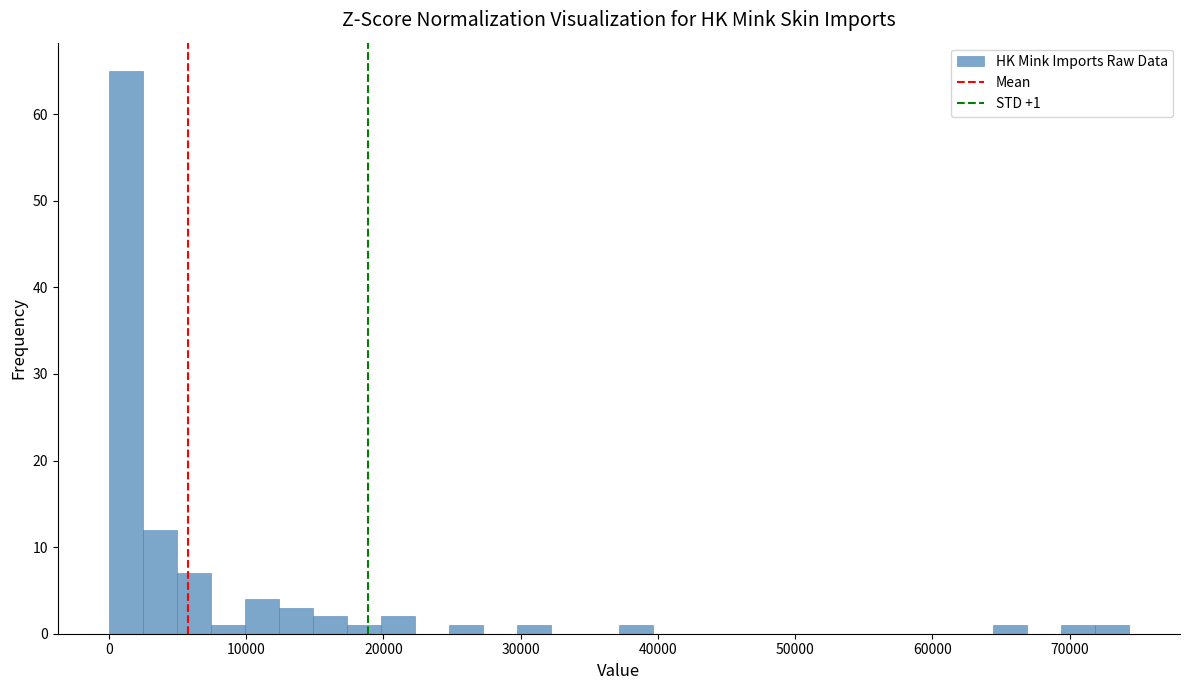

Read against the x-axis, roughly where is the centre of the tallest bar?

1000